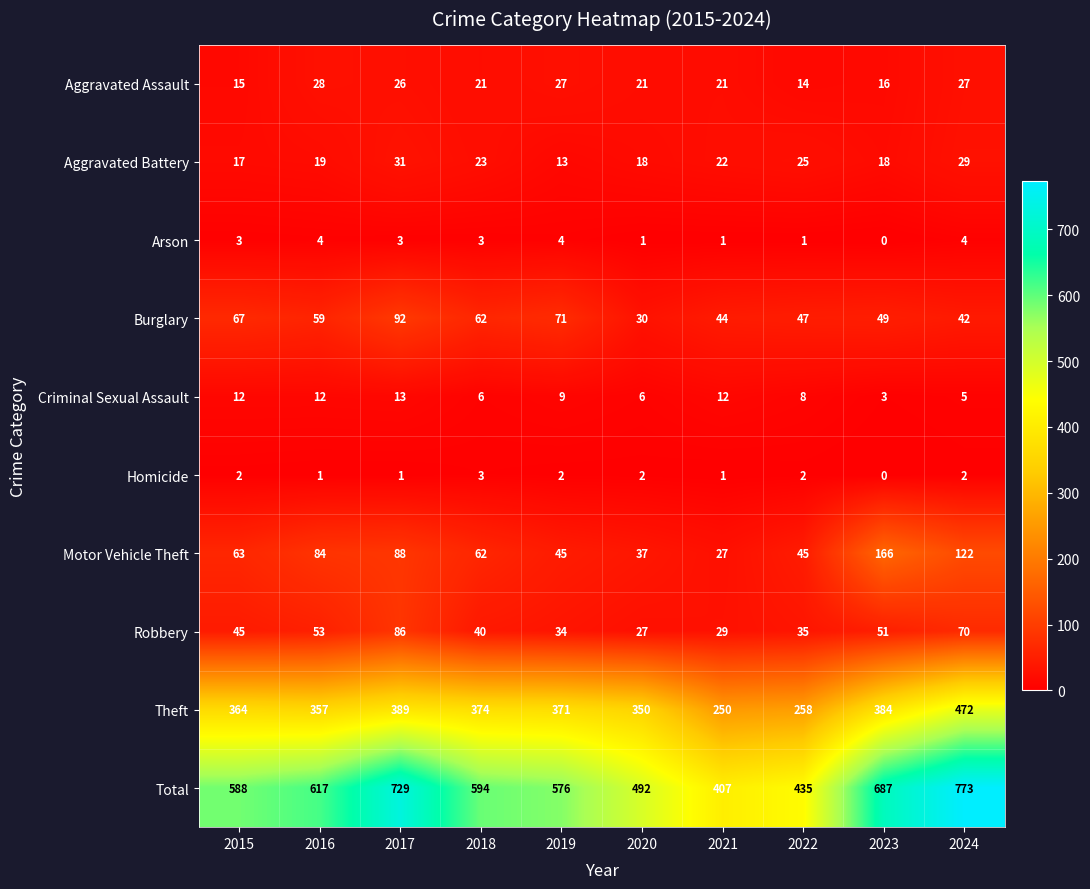

The value of Aggravated Assault at 2020 is 21. True or false?

True